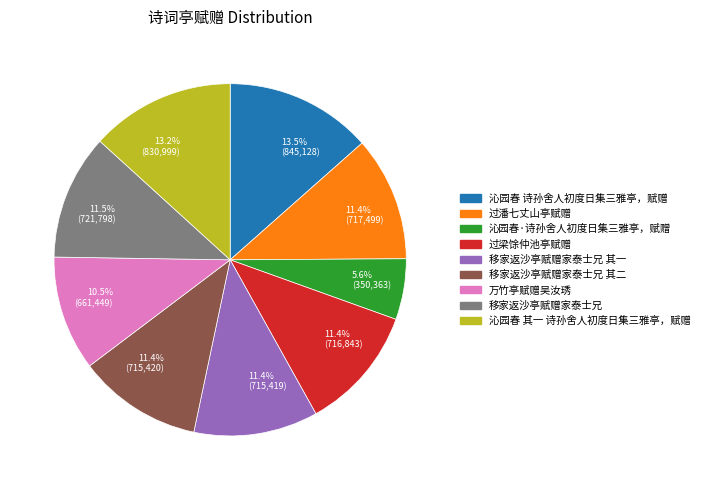

How much of the chart is everything except 5.6% (350,363)?

94.4%